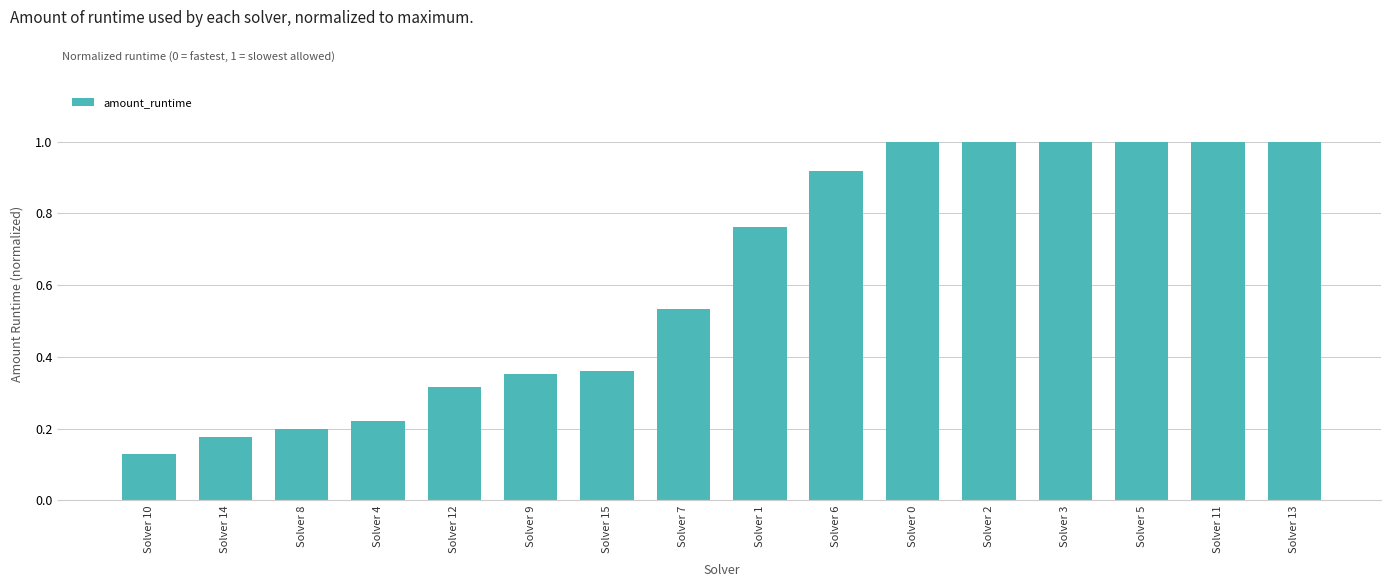

True or false: the data shows 0.0 at Solver 8.

False